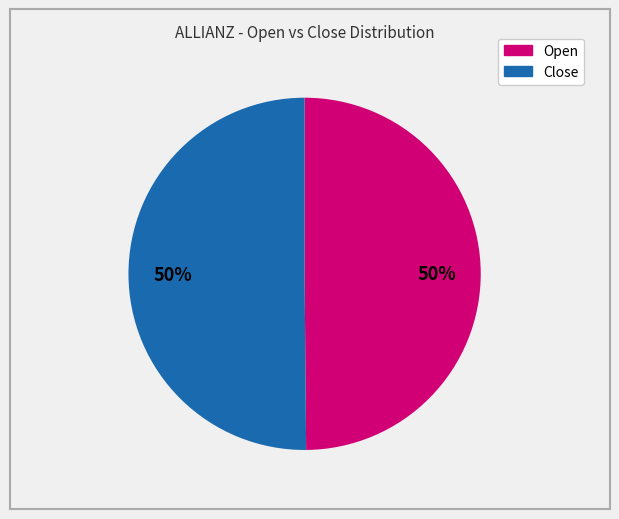

To the nearest percent, what is the average slice percentage?

50%